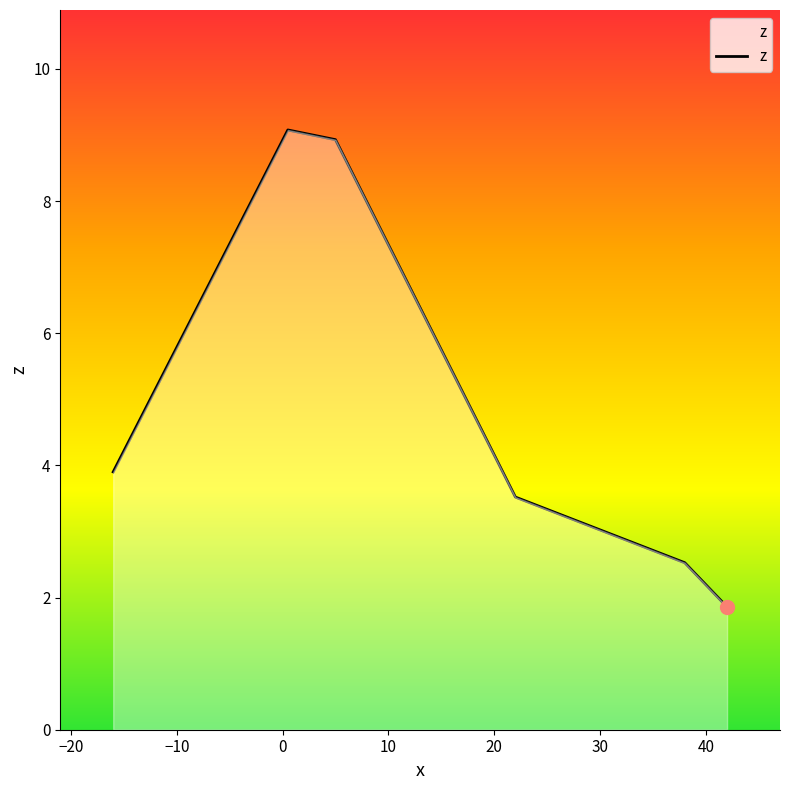

What is the sum of all values?

29.8